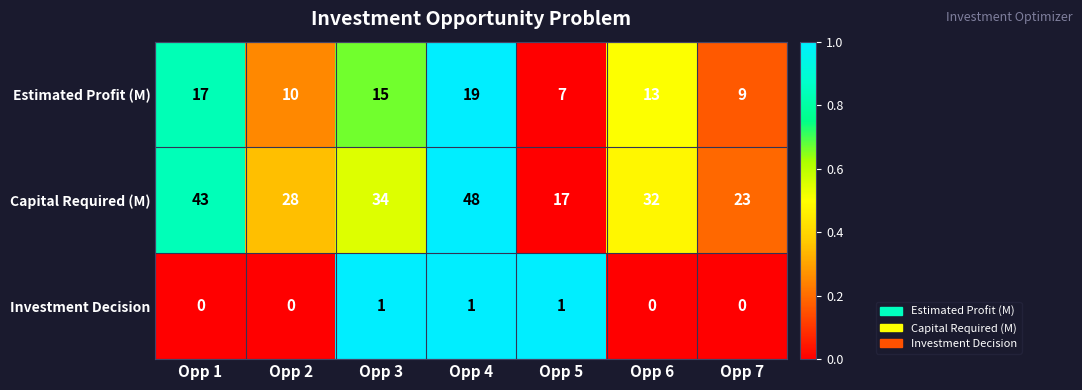

What is the approximate value of Estimated Profit (M) at Opp 3, to the nearest 5?

15